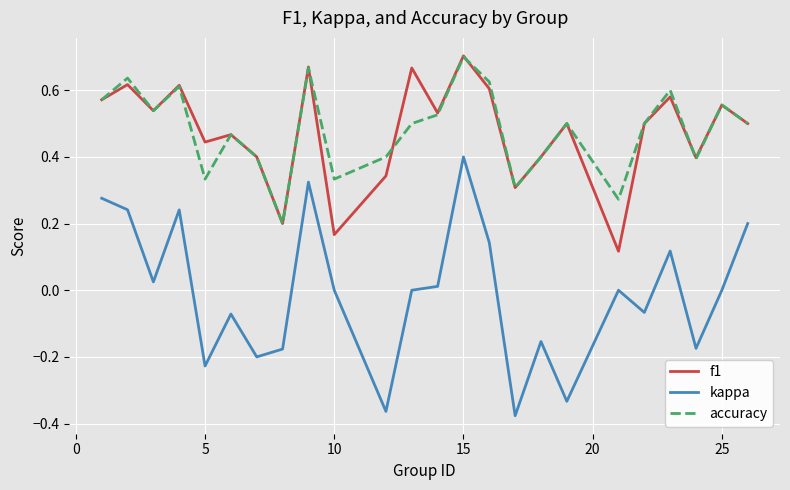

True or false: accuracy and kappa intersect in this chart.

False